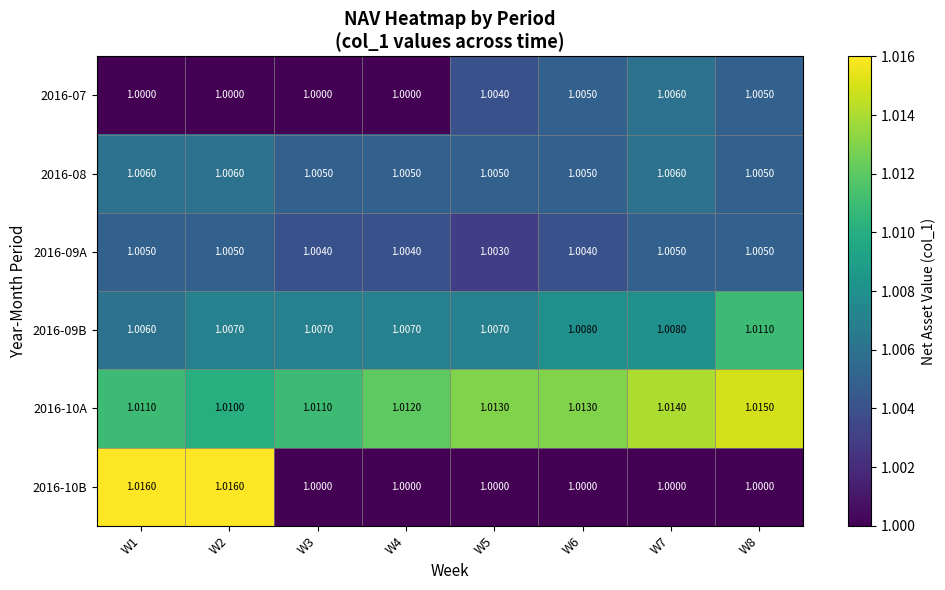

Is the value of 2016-09B at W4 greater than the value of 2016-10B at W4?

Yes